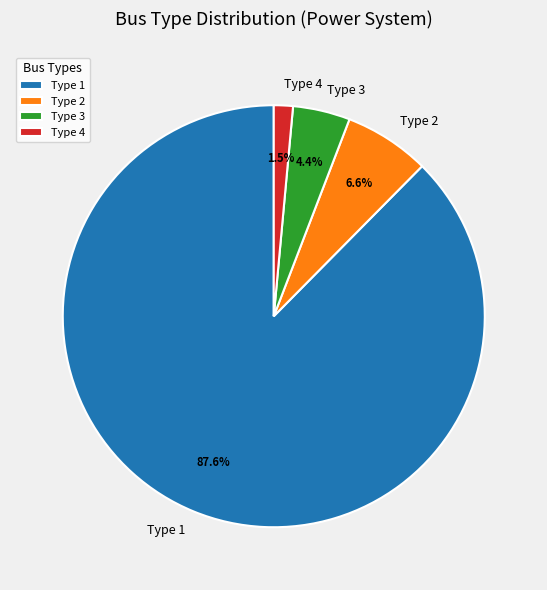

Which has a higher value, Type 2 or Type 1?

Type 1